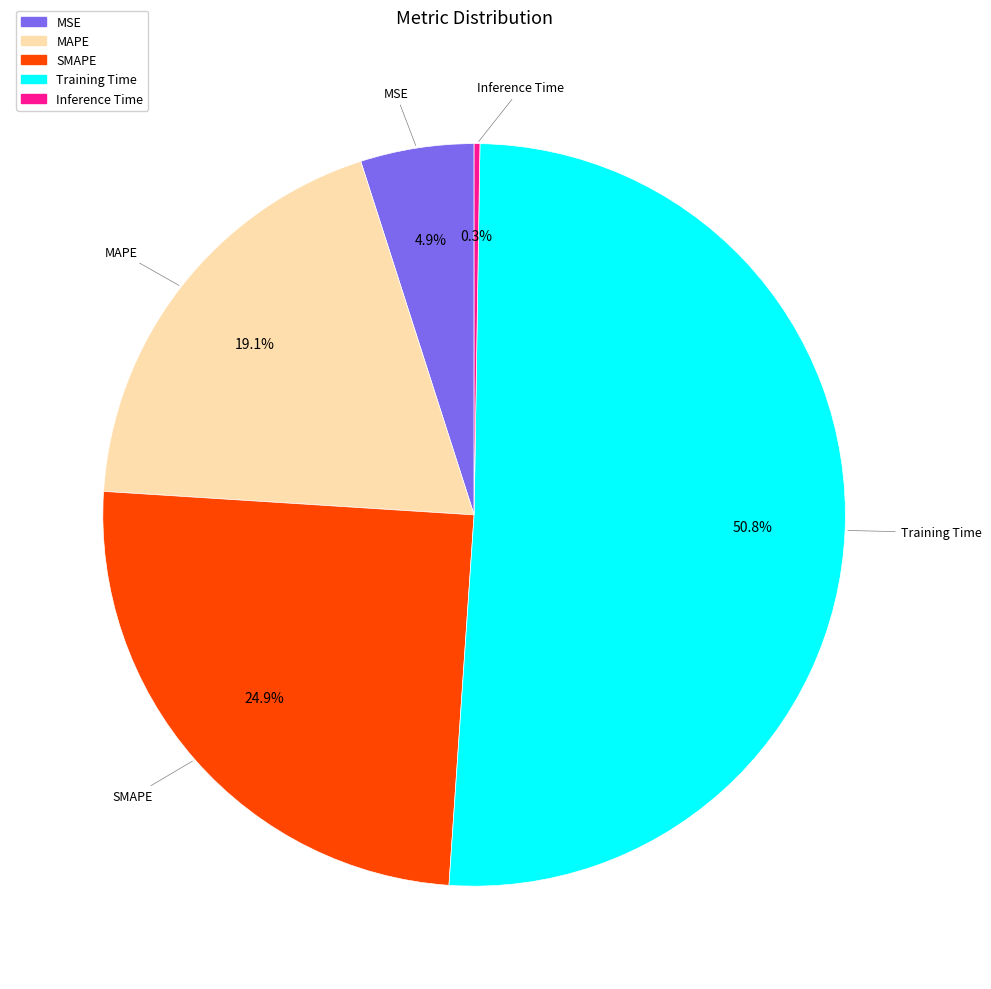

To the nearest percent, what is the combined percentage of MAPE and Training Time?

70%